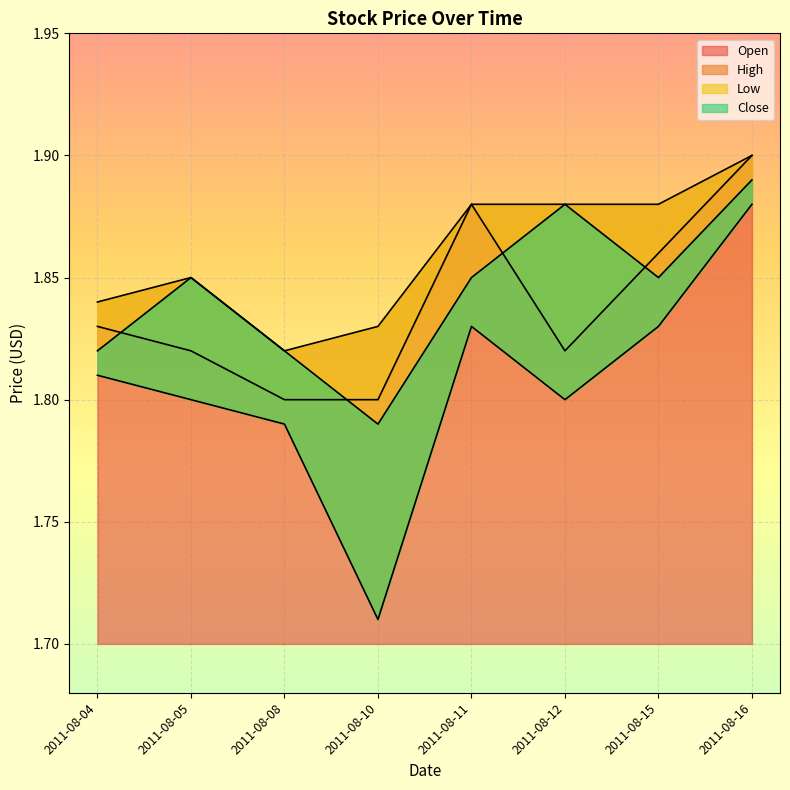

Which label corresponds to the largest value in the chart?

2011-08-16